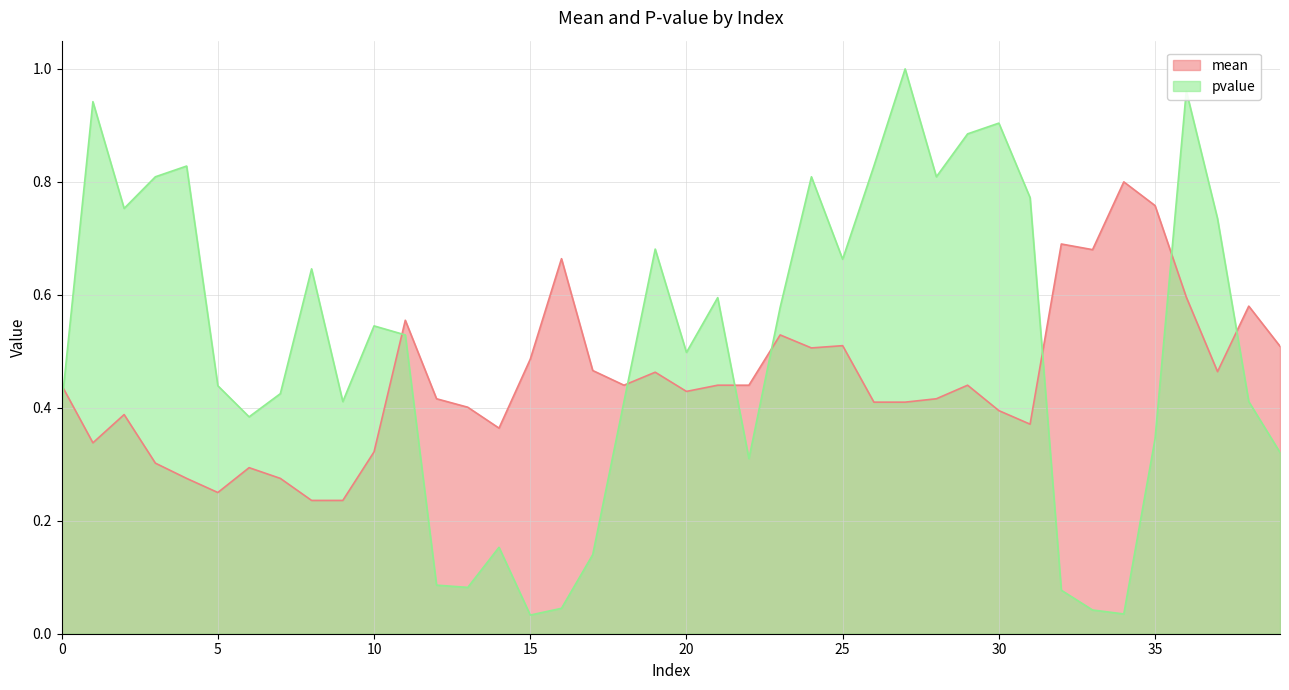

Reading right to left, transcribe all the data shown in this chart.

mean: 0.5	0.6	0.5	0.6	0.8	0.8	0.7	0.7	0.4	0.4	0.4	0.4	0.4	0.4	0.5	0.5	0.5	0.4	0.4	0.4	0.5	0.4	0.5	0.7	0.5	0.4	0.4	0.4	0.6	0.3	0.2	0.2	0.3	0.3	0.2	0.3	0.3	0.4	0.3	0.4
pvalue: 0.3	0.4	0.7	1.0	0.3	0.0	0.0	0.1	0.8	0.9	0.9	0.8	1.0	0.8	0.7	0.8	0.6	0.3	0.6	0.5	0.7	0.4	0.1	0.0	0.0	0.2	0.1	0.1	0.5	0.5	0.4	0.6	0.4	0.4	0.4	0.8	0.8	0.8	0.9	0.4